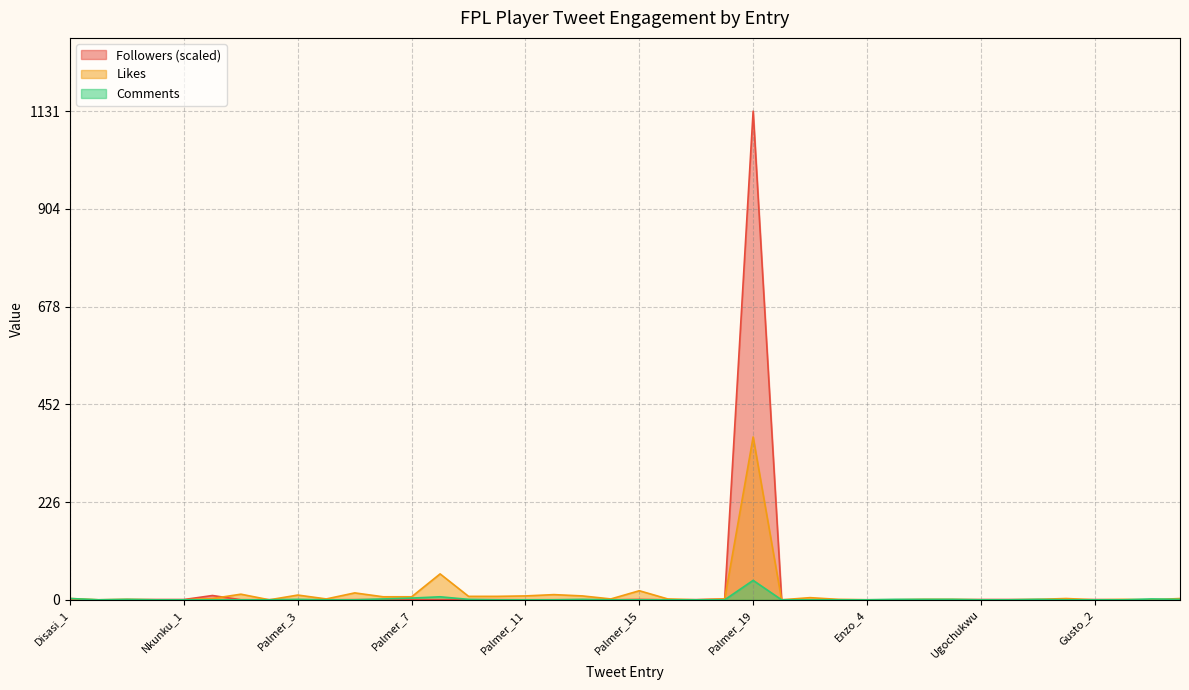

Reading left to right, list all the values displayed in this chart.

Followers: Disasi_1=0.2	Disasi_2=0.0	Chukwuemeka_1=0.2	Chukwuemeka_2=0.6	Nkunku_1=0.6	Nkunku_2=9.9	Palmer_1=0.2	Palmer_2=0.3	Palmer_3=0.1	Palmer_4=0.1	Palmer_5=0.3	Palmer_6=0.4	Palmer_7=0.2	Palmer_8=0.4	Palmer_9=0.2	Palmer_10=0.3	Palmer_11=0.1	Palmer_12=0.1	Palmer_13=0.2	Palmer_14=0.0	Palmer_15=0.9	Palmer_16=0.0	Palmer_17=0.3	Palmer_18=1.6	Palmer_19=1131.0	Enzo_1=0.0	Enzo_2=0.1	Enzo_3=0.1	Enzo_4=0.1	Enzo_5=0.1	Enzo_6=0.1	Enzo_7=0.1	Ugochukwu=0.6	Colwill_1=0.6	Colwill_2=0.2	Gusto_1=0.1	Gusto_2=0.6	Gusto_3=0.0	Gusto_4=0.0	Gusto_5=0.0
Likes: Disasi_1=3.0	Disasi_2=0.0	Chukwuemeka_1=1.0	Chukwuemeka_2=0.0	Nkunku_1=0.0	Nkunku_2=3.0	Palmer_1=13.0	Palmer_2=0.0	Palmer_3=11.0	Palmer_4=2.0	Palmer_5=16.0	Palmer_6=7.0	Palmer_7=7.0	Palmer_8=60.0	Palmer_9=8.0	Palmer_10=8.0	Palmer_11=9.0	Palmer_12=12.0	Palmer_13=9.0	Palmer_14=2.0	Palmer_15=21.0	Palmer_16=2.0	Palmer_17=0.0	Palmer_18=2.0	Palmer_19=377.0	Enzo_1=0.0	Enzo_2=5.0	Enzo_3=1.0	Enzo_4=0.0	Enzo_5=0.0	Enzo_6=1.0	Enzo_7=1.0	Ugochukwu=0.0	Colwill_1=0.0	Colwill_2=1.0	Gusto_1=3.0	Gusto_2=0.0	Gusto_3=1.0	Gusto_4=0.0	Gusto_5=3.0
Comments: Disasi_1=3.0	Disasi_2=0.0	Chukwuemeka_1=1.0	Chukwuemeka_2=0.0	Nkunku_1=0.0	Nkunku_2=0.0	Palmer_1=0.0	Palmer_2=0.0	Palmer_3=1.0	Palmer_4=0.0	Palmer_5=0.0	Palmer_6=2.0	Palmer_7=4.0	Palmer_8=7.0	Palmer_9=1.0	Palmer_10=0.0	Palmer_11=0.0	Palmer_12=0.0	Palmer_13=1.0	Palmer_14=0.0	Palmer_15=0.0	Palmer_16=0.0	Palmer_17=0.0	Palmer_18=0.0	Palmer_19=45.0	Enzo_1=0.0	Enzo_2=0.0	Enzo_3=0.0	Enzo_4=0.0	Enzo_5=1.0	Enzo_6=1.0	Enzo_7=1.0	Ugochukwu=0.0	Colwill_1=0.0	Colwill_2=1.0	Gusto_1=0.0	Gusto_2=0.0	Gusto_3=0.0	Gusto_4=2.0	Gusto_5=1.0